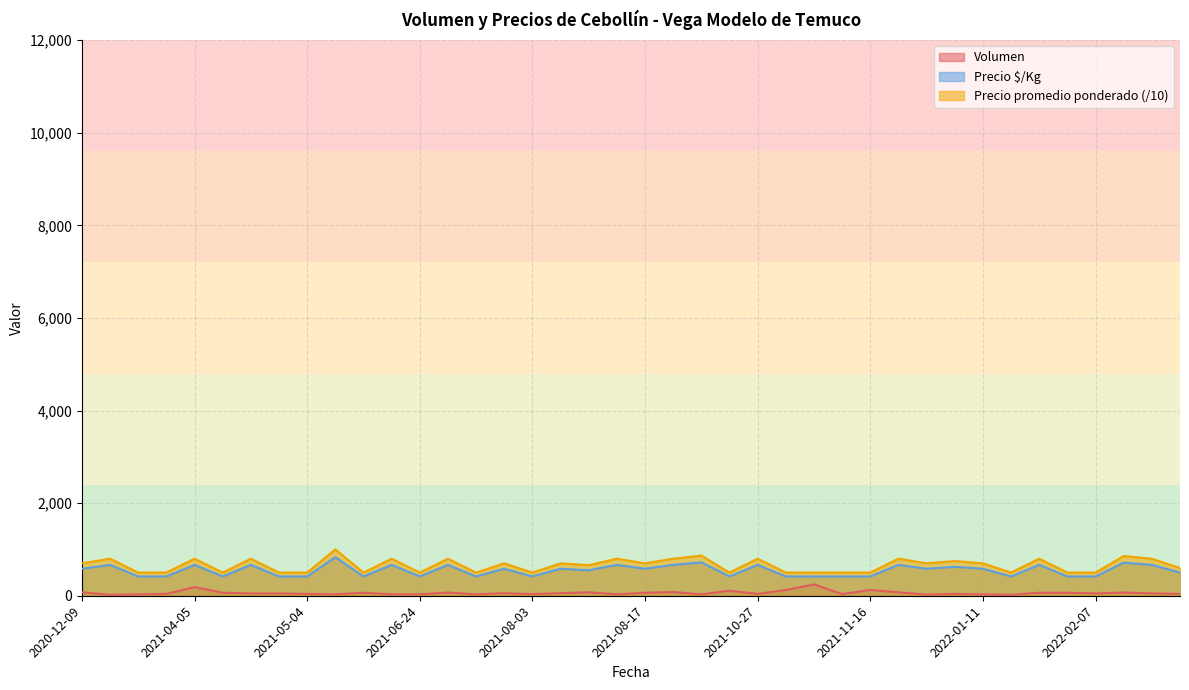

Is the value of Precio $/Kg at 2021-12-07 greater than the value of Precio promedio ponderado at 2021-11-16?

Yes